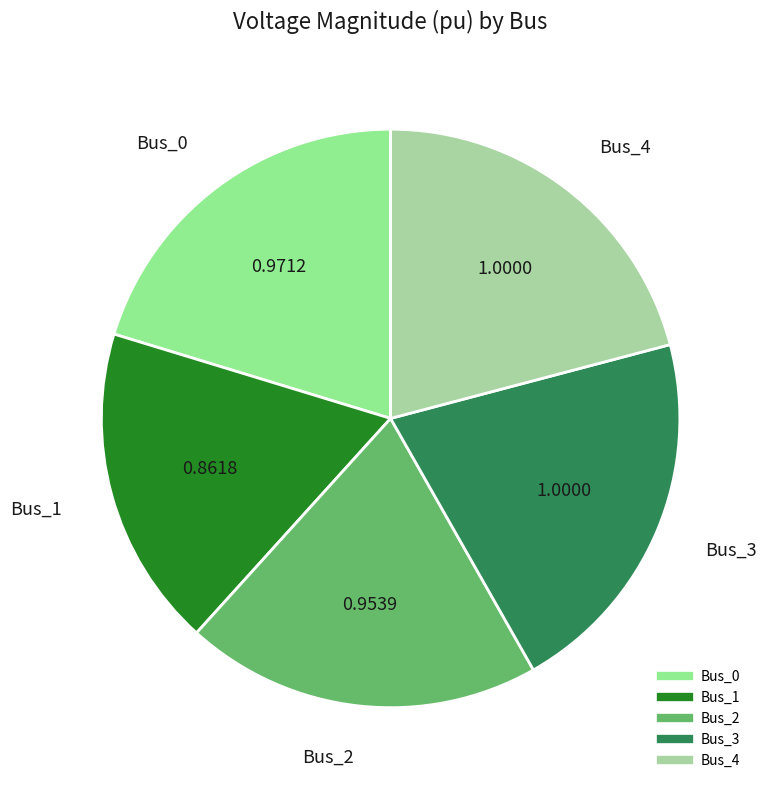

Is Bus_2 the majority of the pie?

No